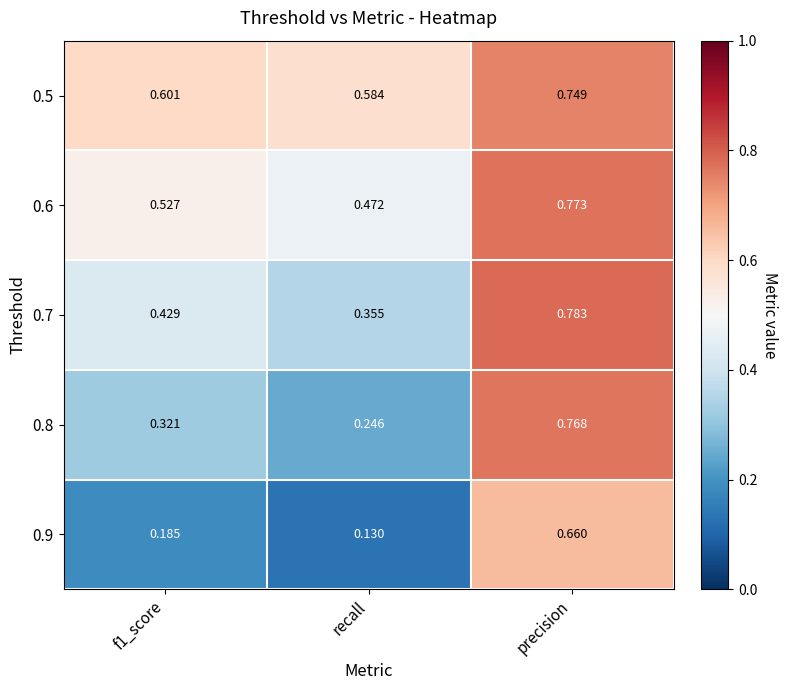

At how many categories does at least one series exceed 0?

3